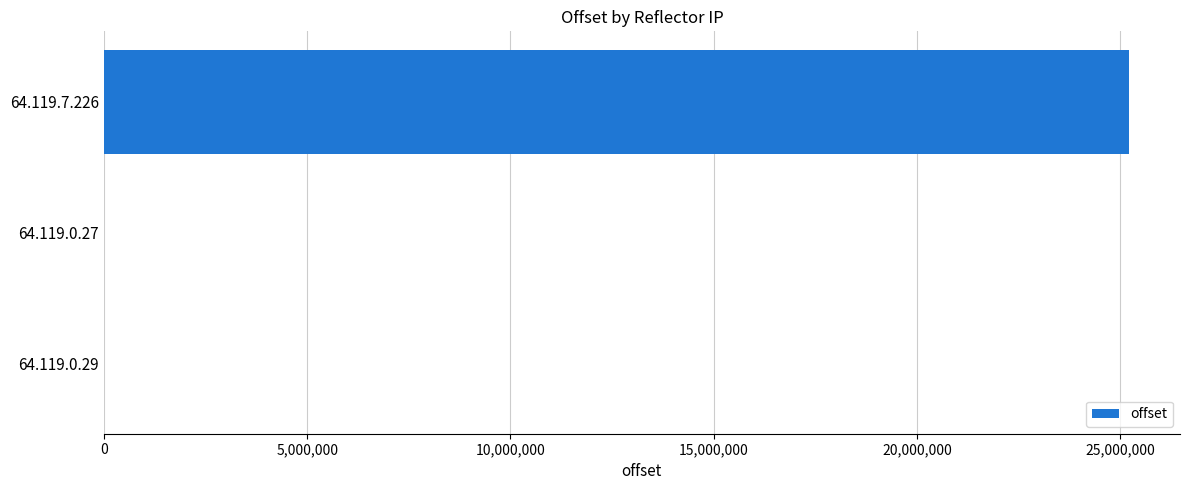

What is the greatest value displayed?

25205914